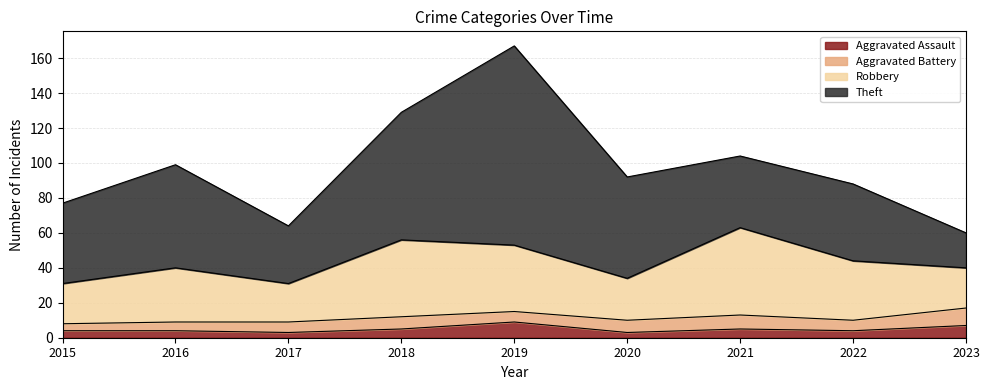

At 2023, list the series in order from smallest to largest.

Aggravated Assault, Aggravated Battery, Theft, Robbery